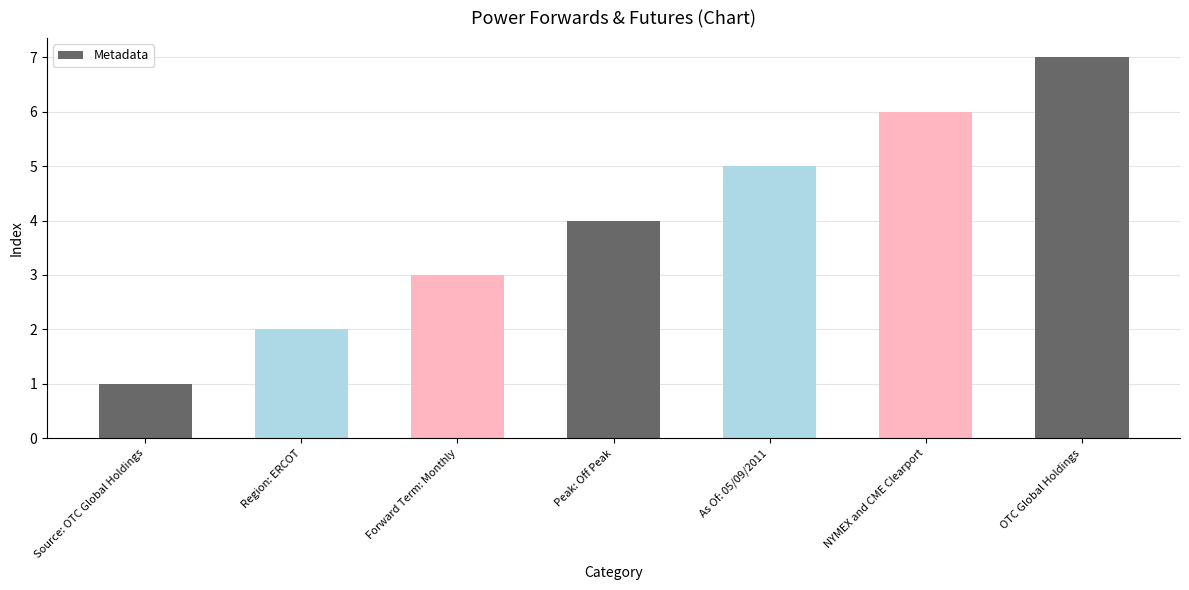

Reading left to right, extract all data points from this chart.

1	2	3	4	5	6	7